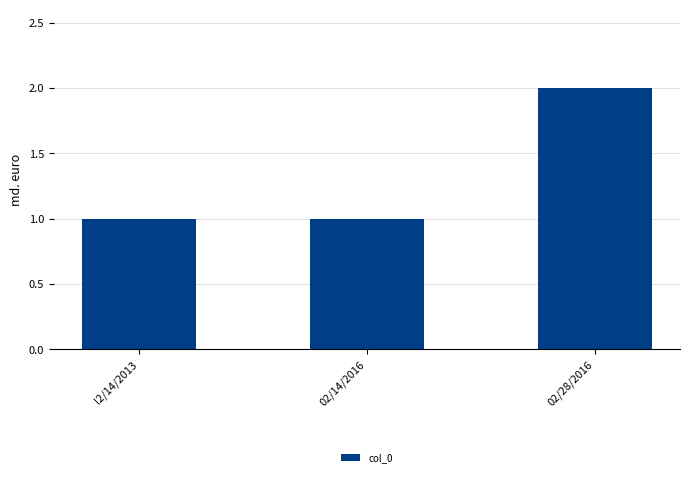

What is the ratio of the value at l2/14/2013 to the value at 02/14/2016?

1.0